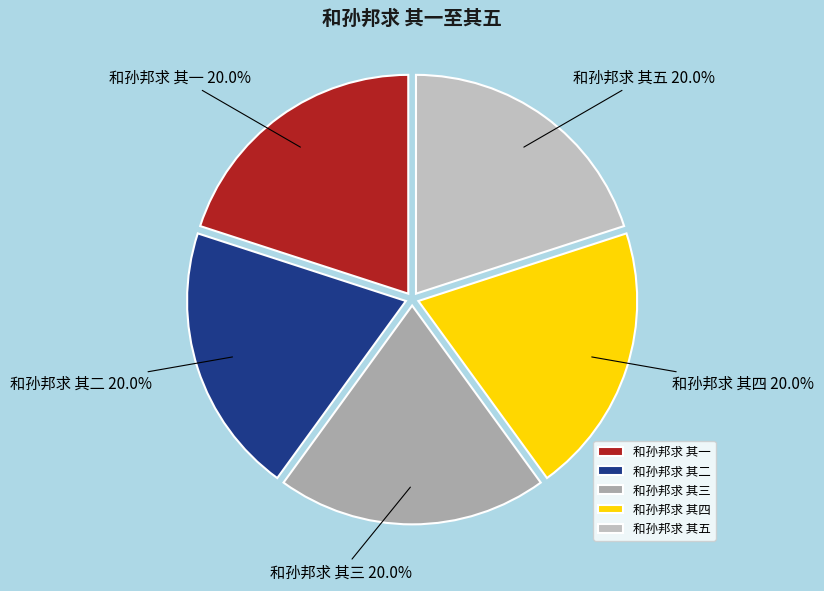

Is it true that 和孙邦求 其二 is 20% of the pie?

True